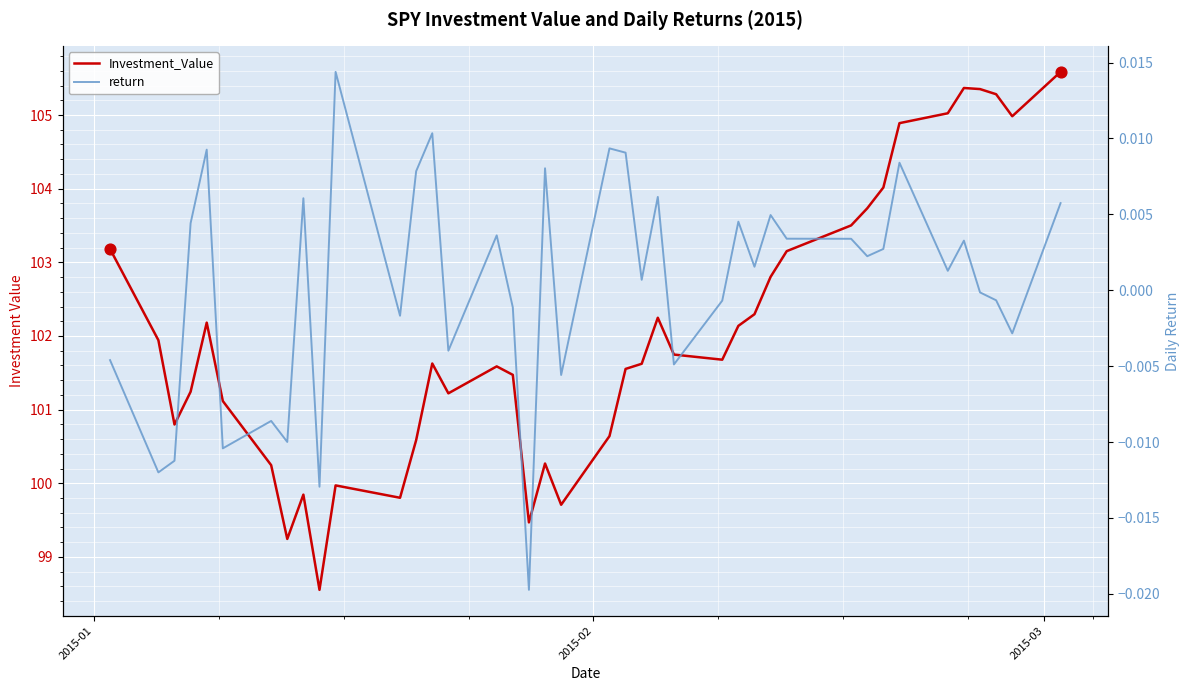

Which series has the largest total across all categories?

Investment_Value